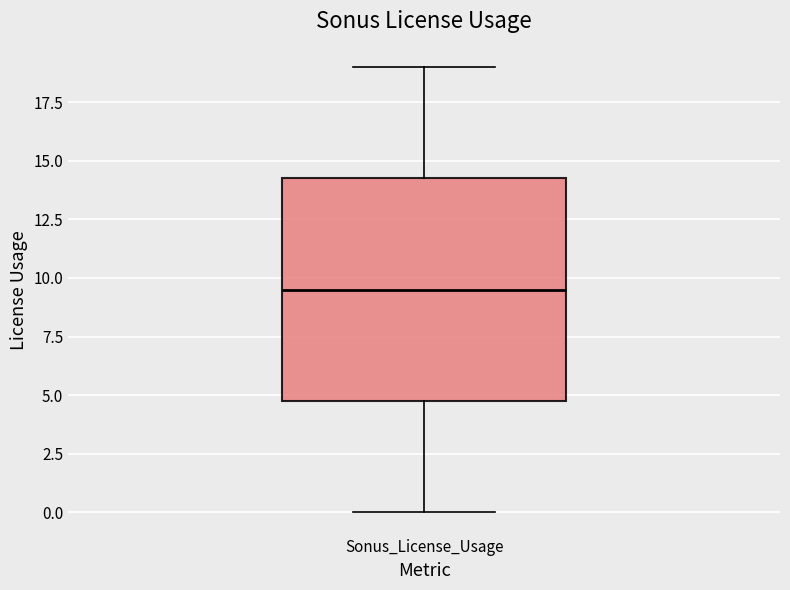

Read this box plot against the y-axis: the position of the median line, the range covered by the box, and the ends of both whiskers. The values are not printed on the chart, so give them approximately, as read against the axis.

median 9.5, box 5.0 to 14.5, whiskers 0.0 to 19.0